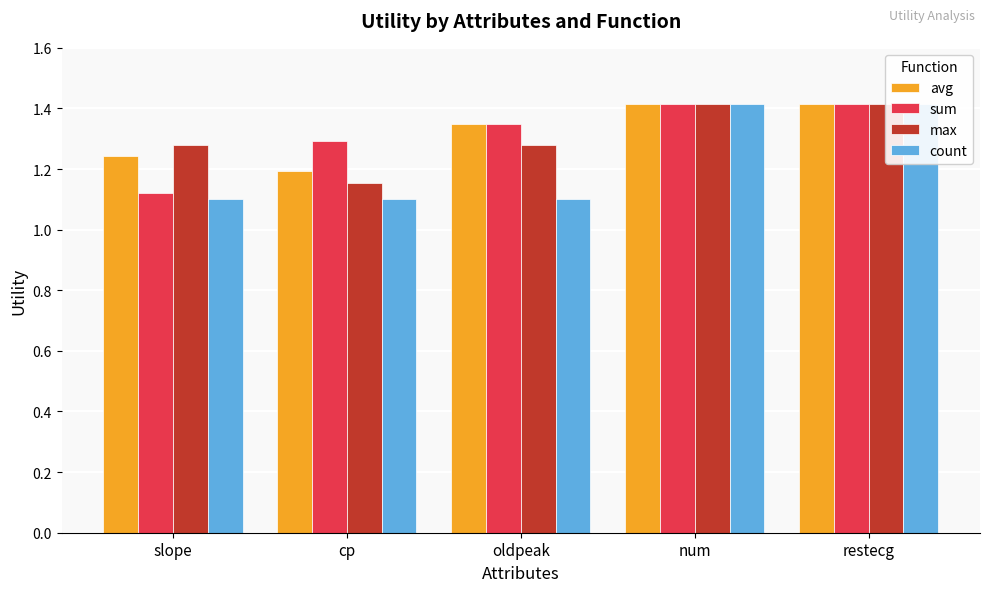

Between slope and restecg, which series saw the biggest shift?

count